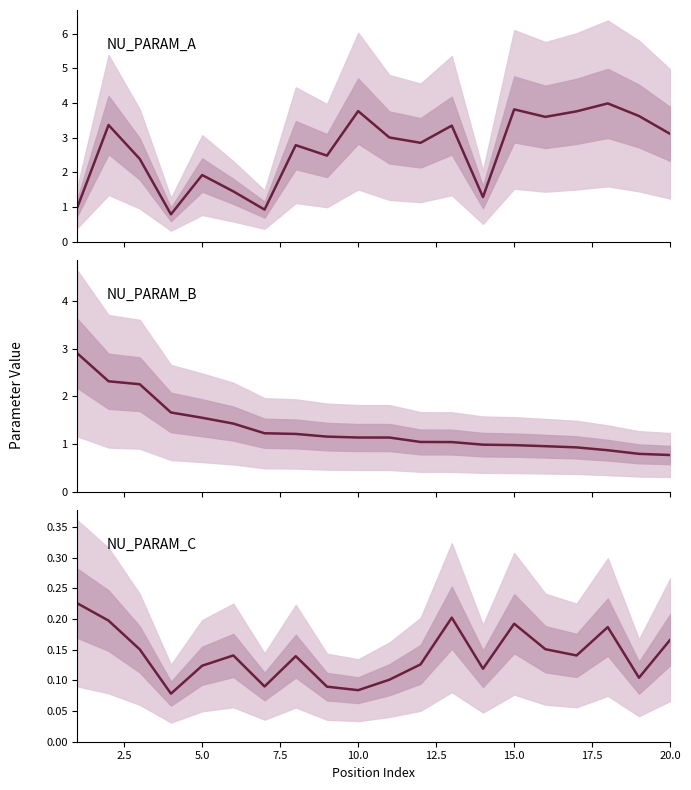

Is this an area chart (filled region under the line)?

No